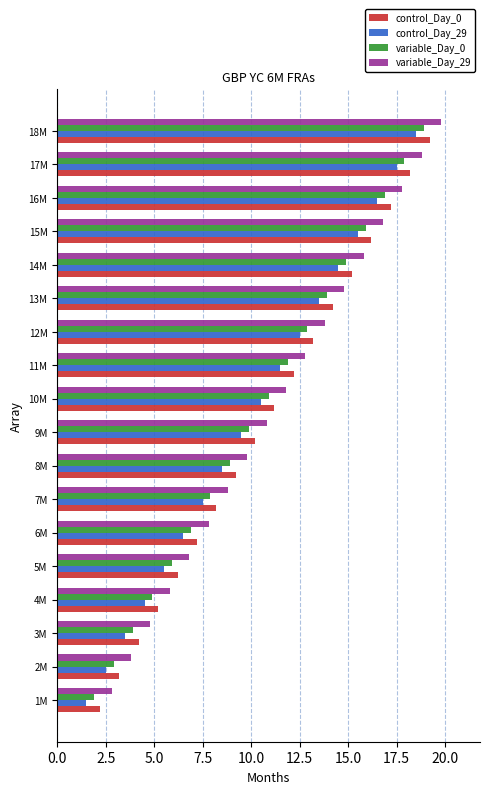

What is the sum of all variable_Day_0 values?

187.2